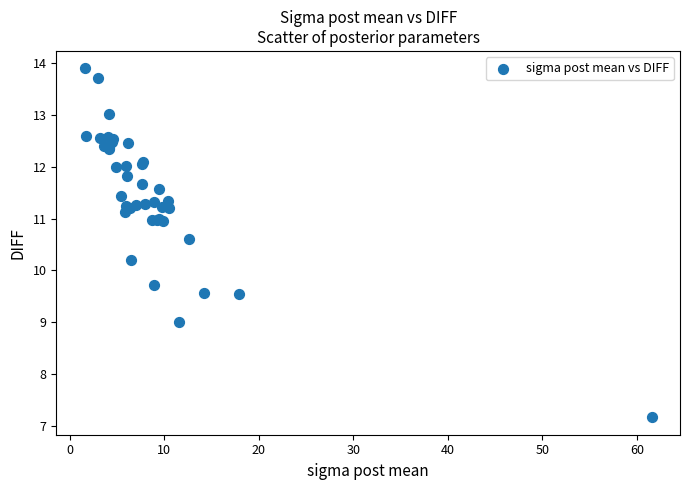

What Y value in the scatter plot is closest to 10?

10.2